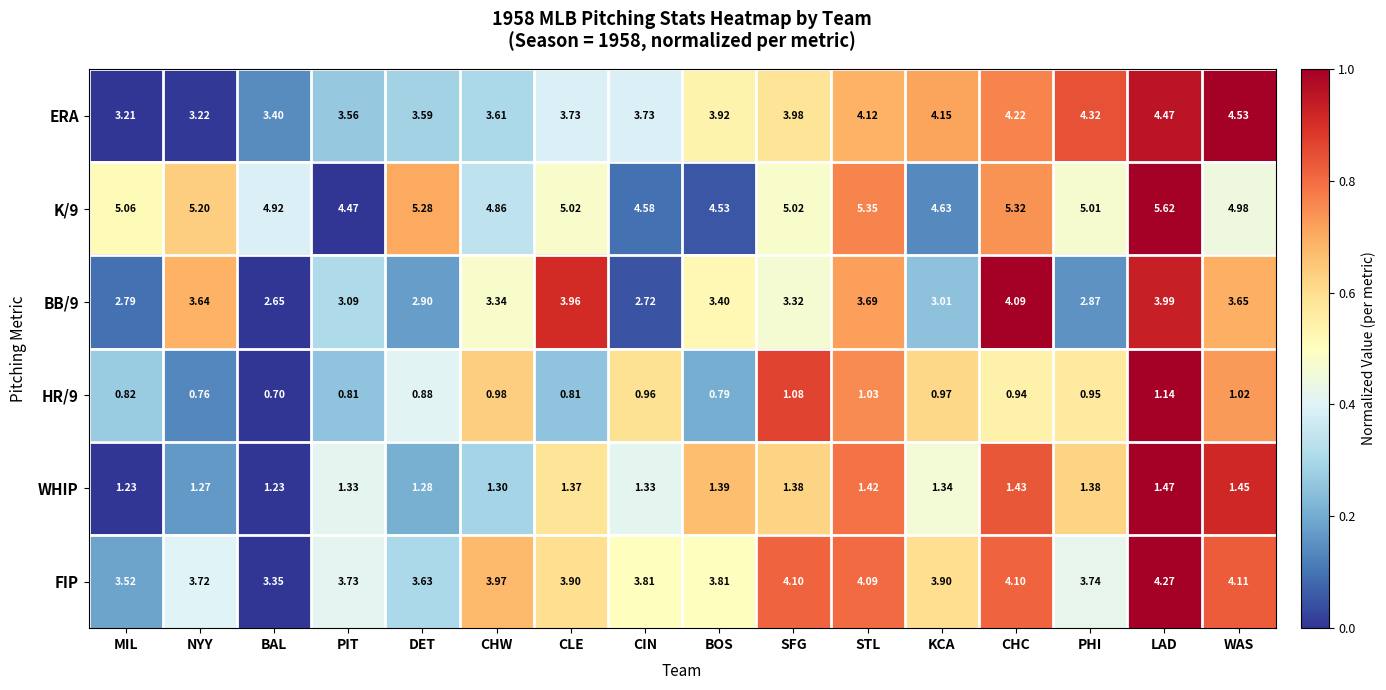

At which label does FIP reach its peak?

LAD